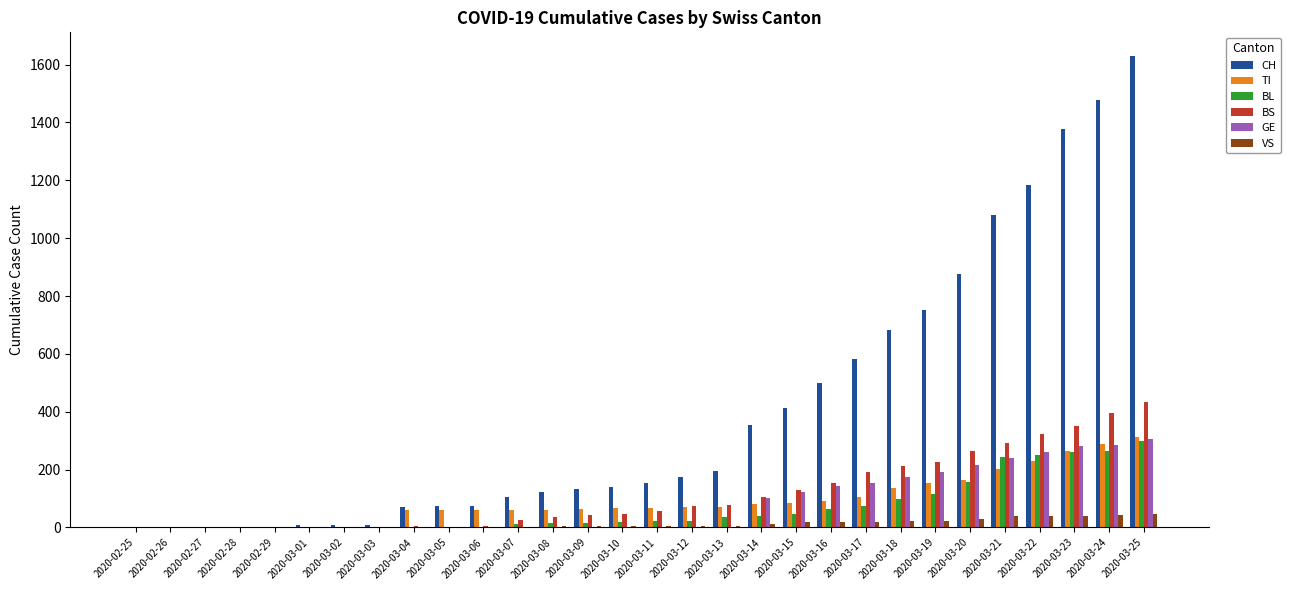

Is it true that TI equals 68 at 2020-03-11?

True